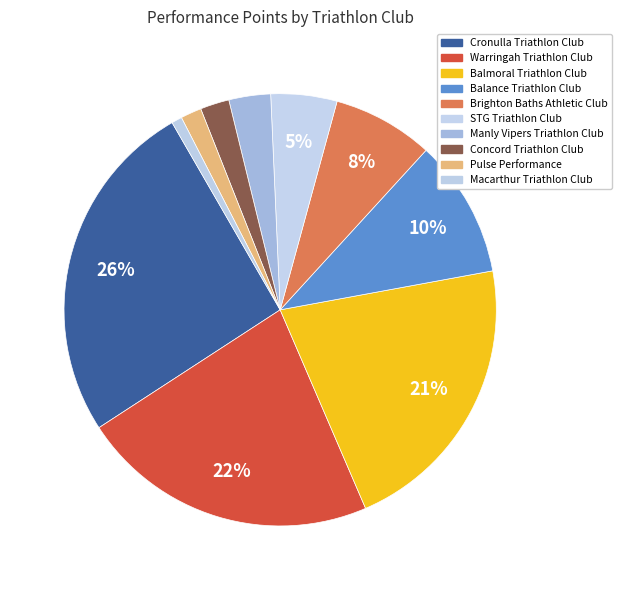

What percentage is NOT represented by Brighton Baths Athletic Club?

92.5%